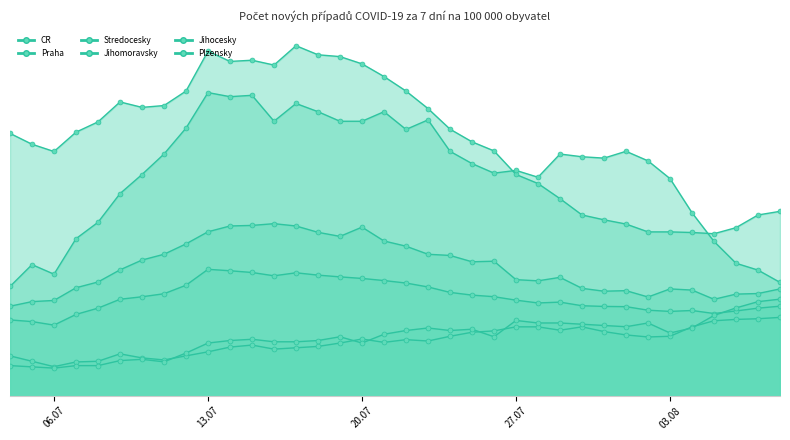

True or false: Jihocesky and Stredocesky cross at least once.

False